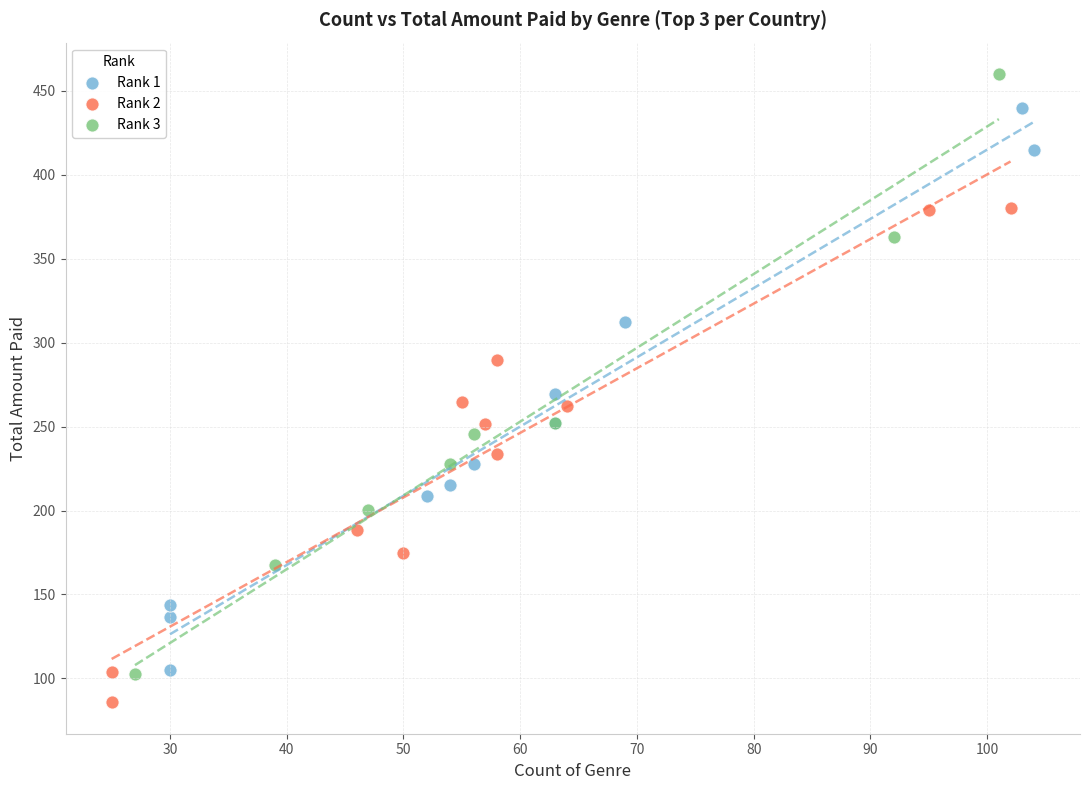

Which series contains the lowest Y value?

Rank 2